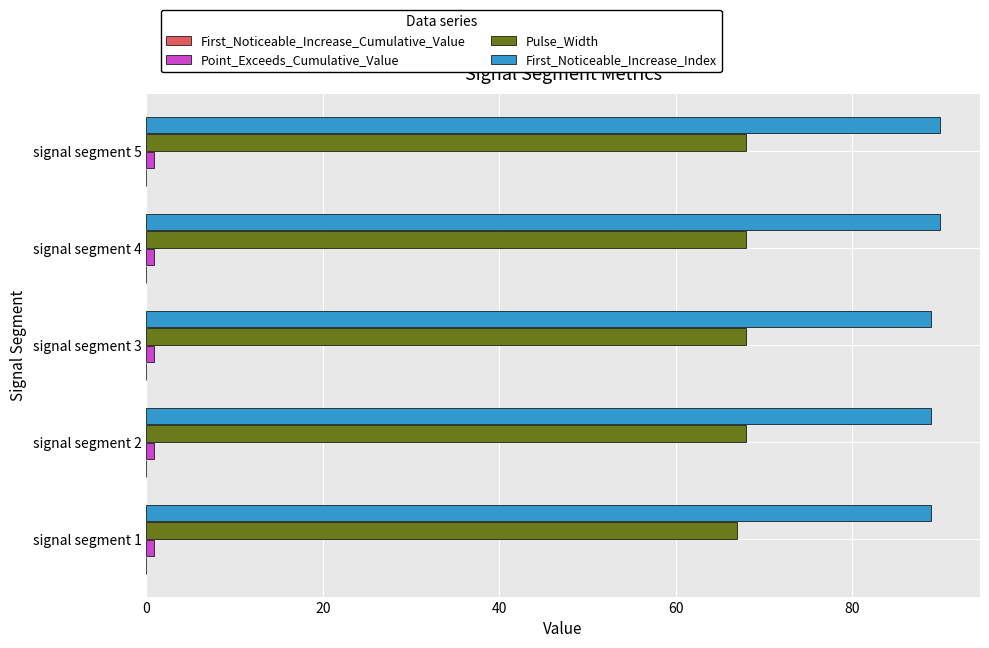

What is the greatest value displayed?

90.0